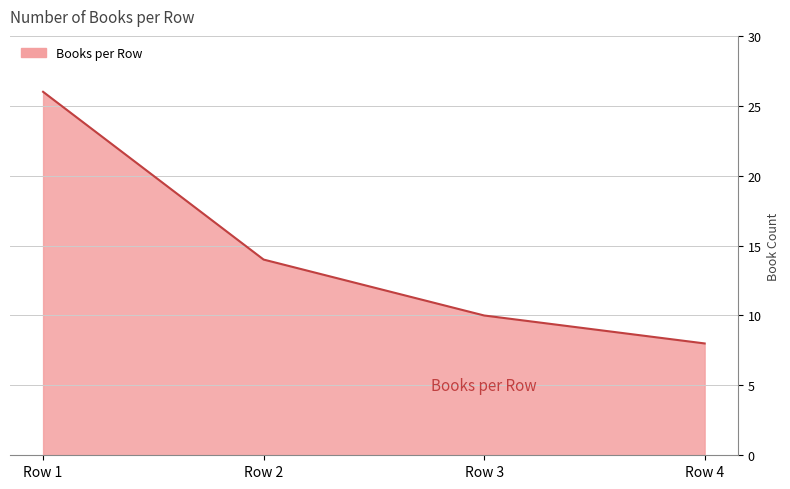

Which has a higher value, Row 3 or Row 1?

Row 1